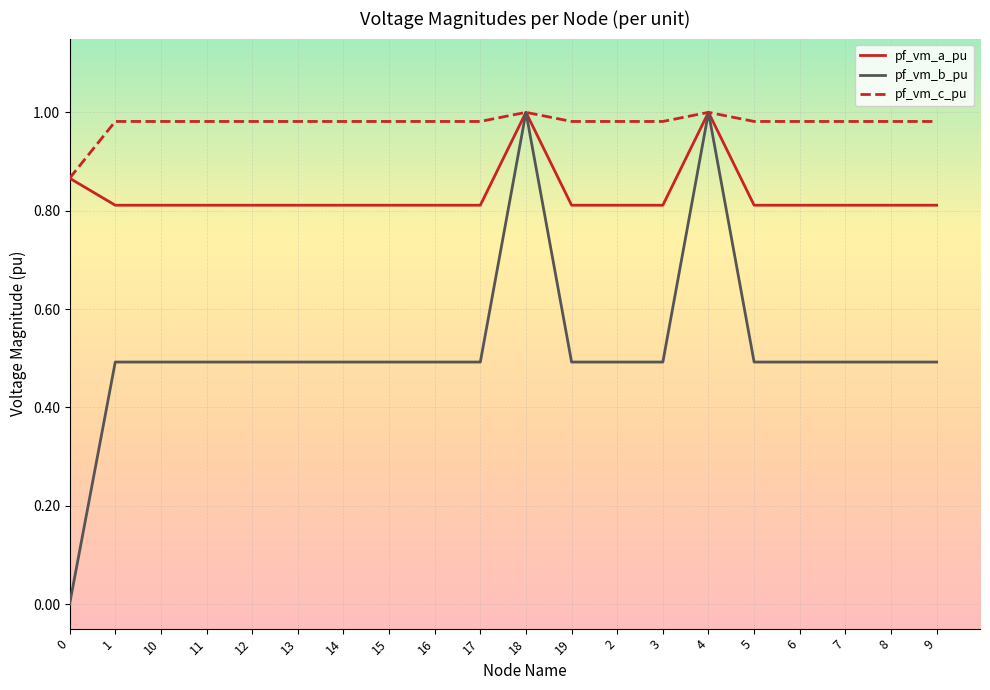

What is the total value across all series at 0?

1.7